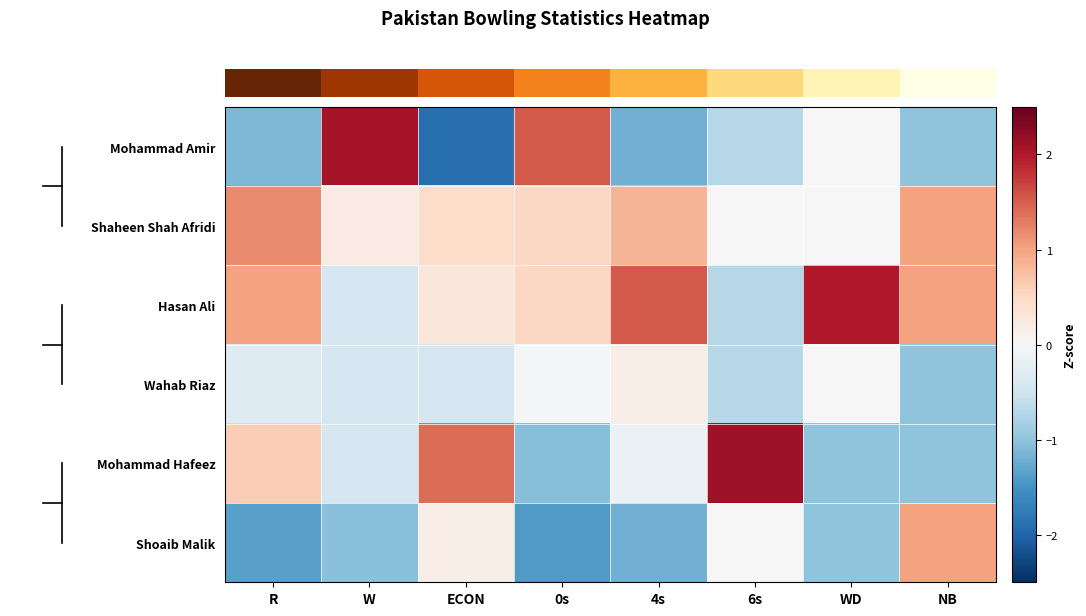

List the series in order of their peak value, lowest first.

row_3, row_5, row_1, row_2, row_0, row_4